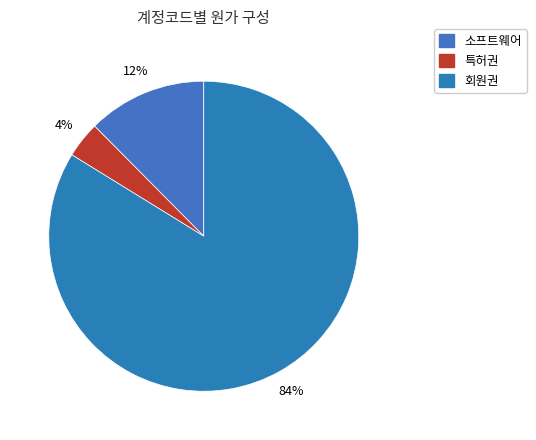

What percentage is the 회원권 slice, to the nearest percent?

84%